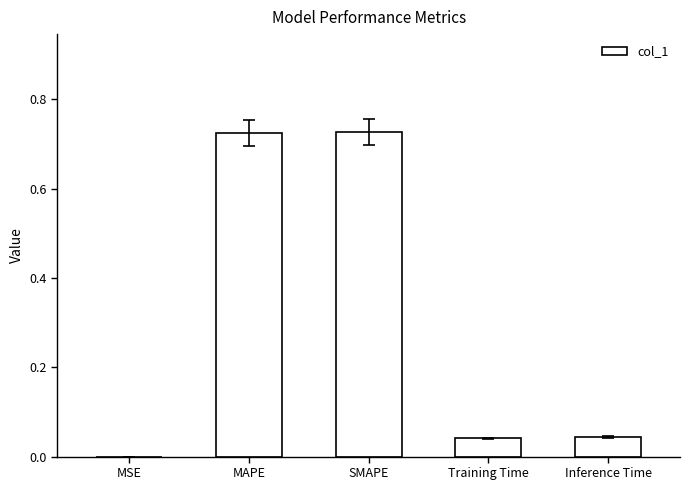

Which has a higher value, MAPE or Training Time?

MAPE